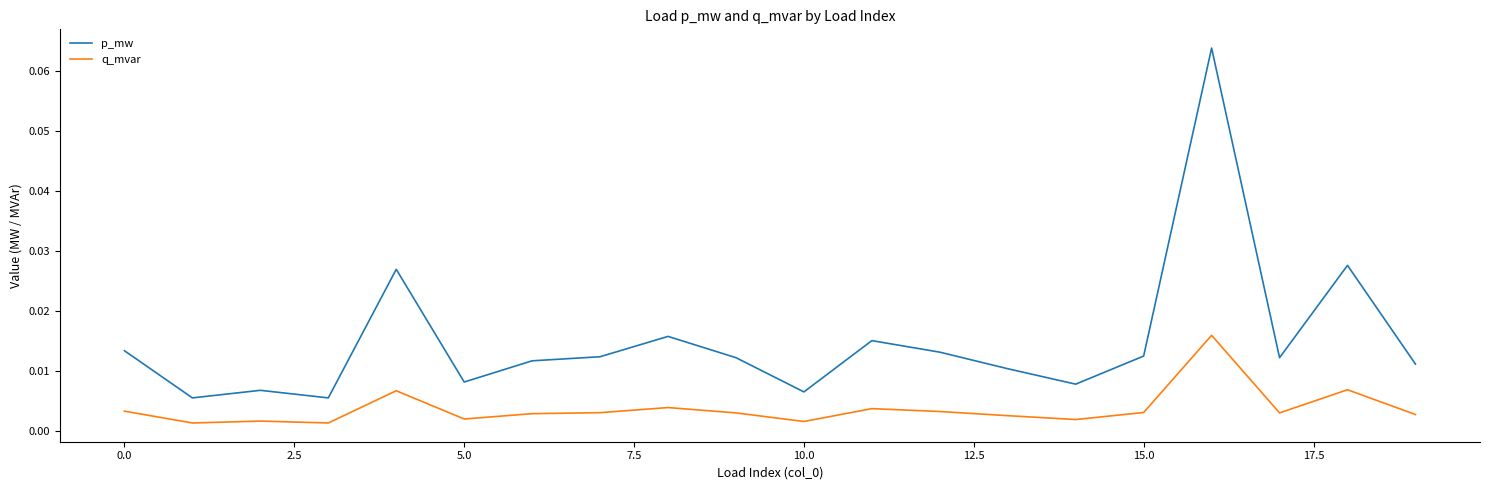

True or false: p_mw and q_mvar intersect in this chart.

False